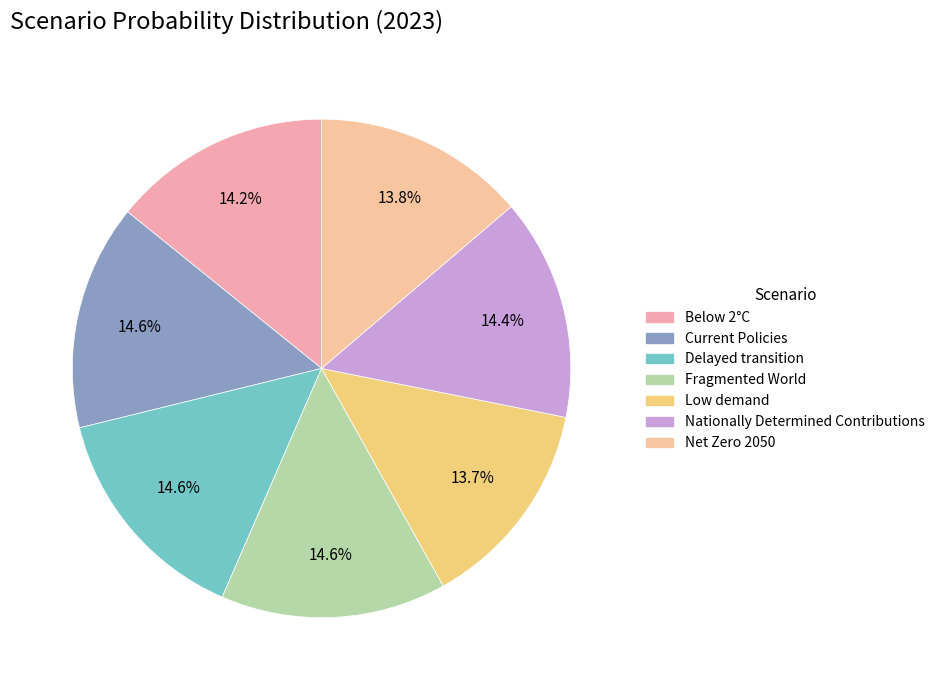

True or false: Delayed transition accounts for 15% of the total.

True